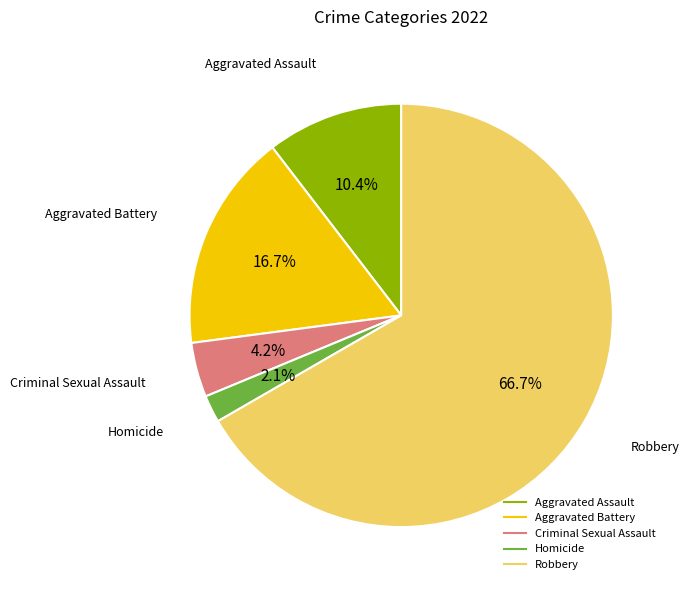

Is there a majority slice in this chart?

Yes